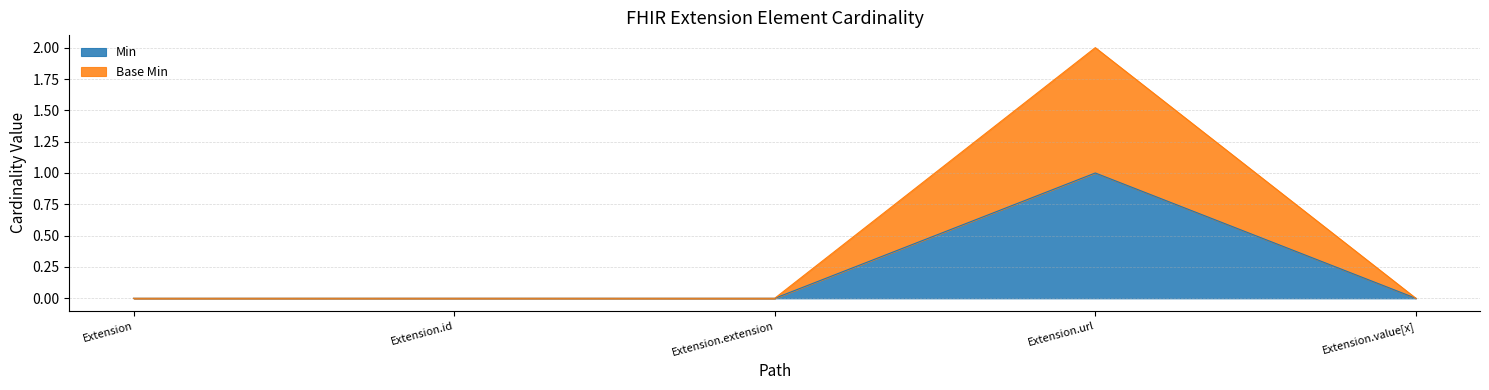

At which category does the chart reach its minimum across all series?

Extension